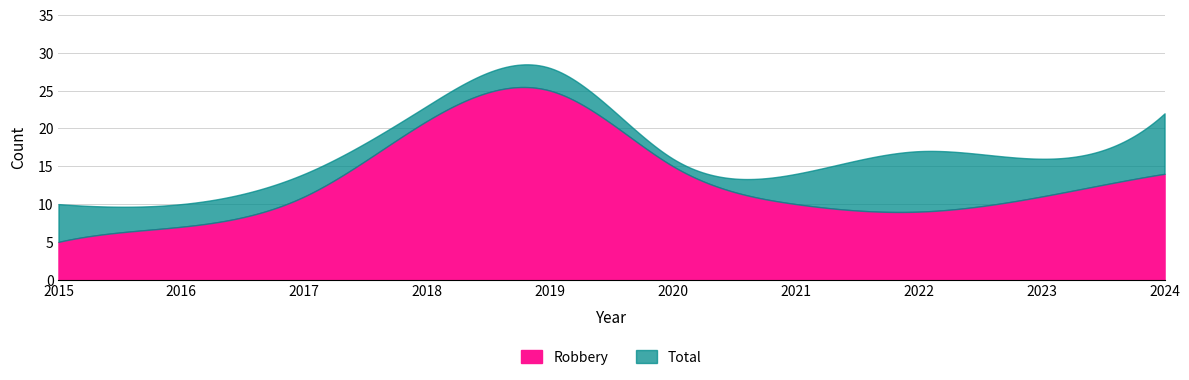

Reading right to left, extract all data points from this chart.

Robbery: 14	11	9	10	15	25	21	11	7	5
Total: 22	16	17	14	16	28	23	14	10	10